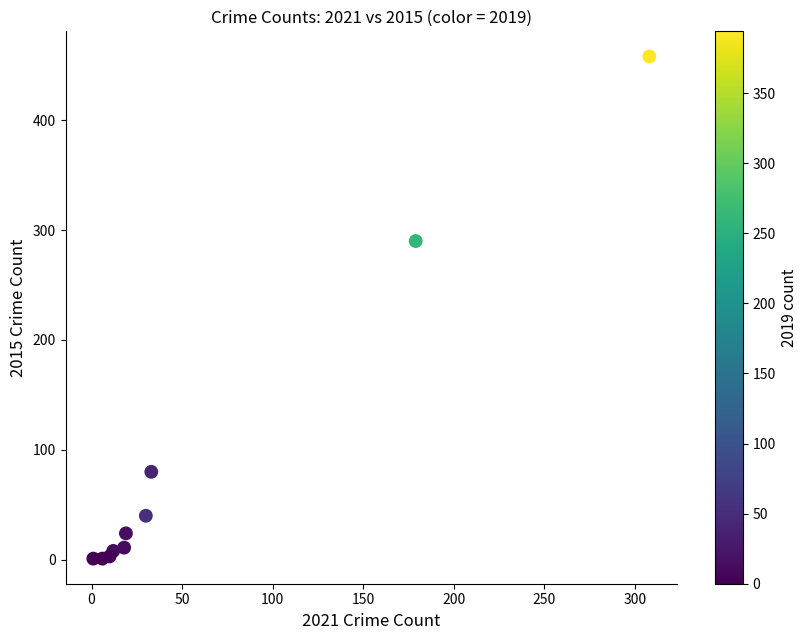

What Y value in the scatter plot is closest to 229?

290